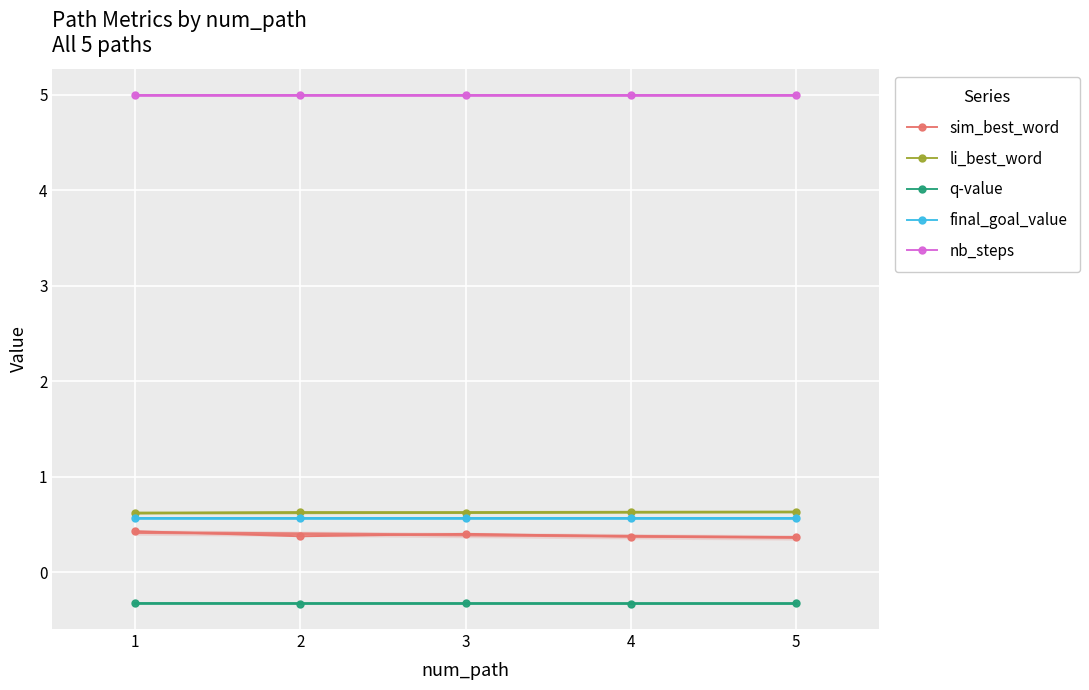

At which label does nb_steps reach its minimum?

1